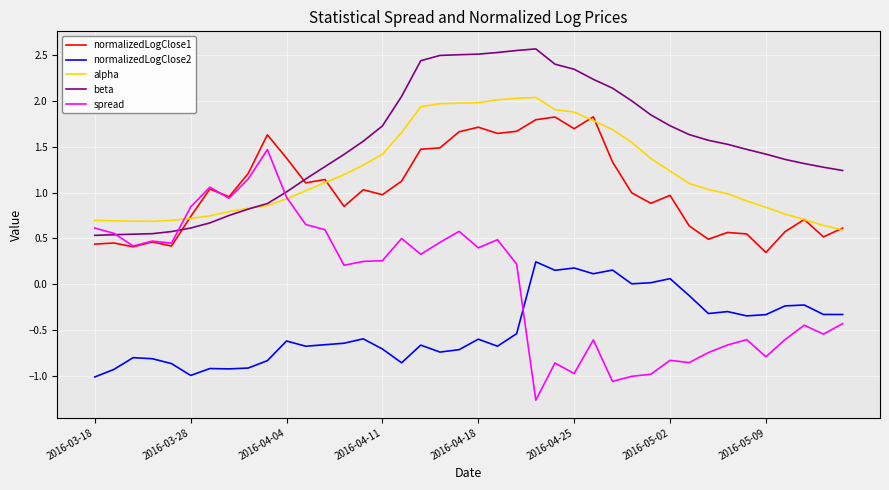

Does the chart have visible grid lines?

Yes